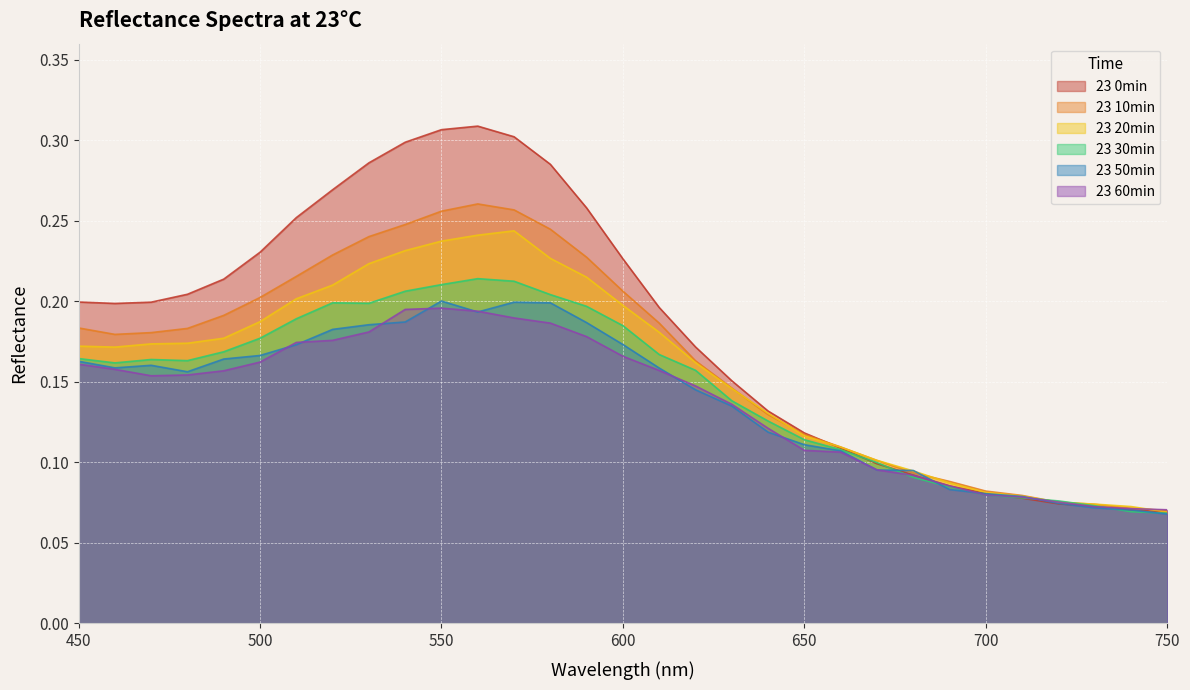

What is the approximate value of 23 20min at 540?

0.2